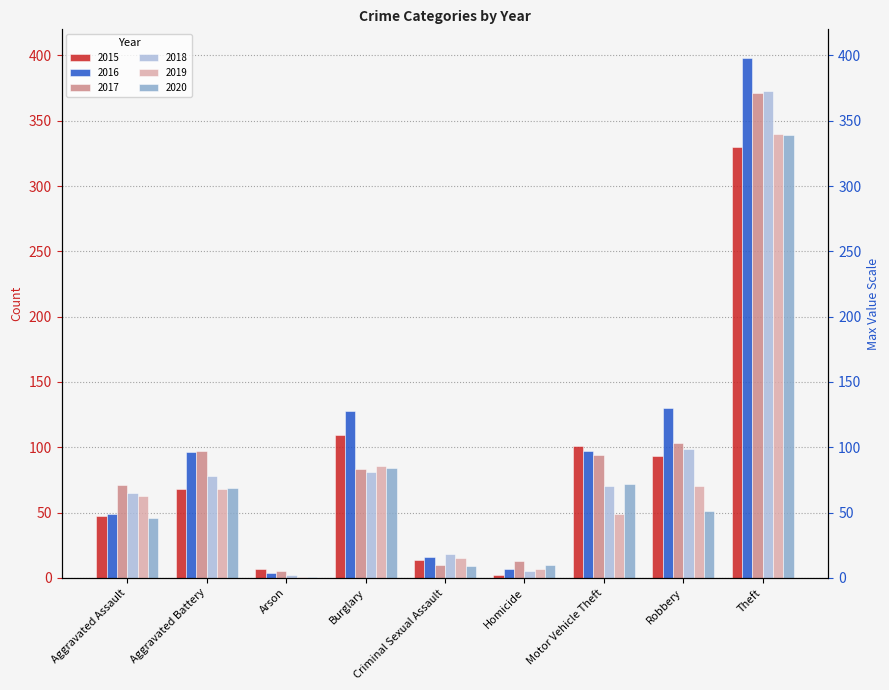

Between Motor Vehicle Theft and Robbery, which series saw the biggest shift?

2016